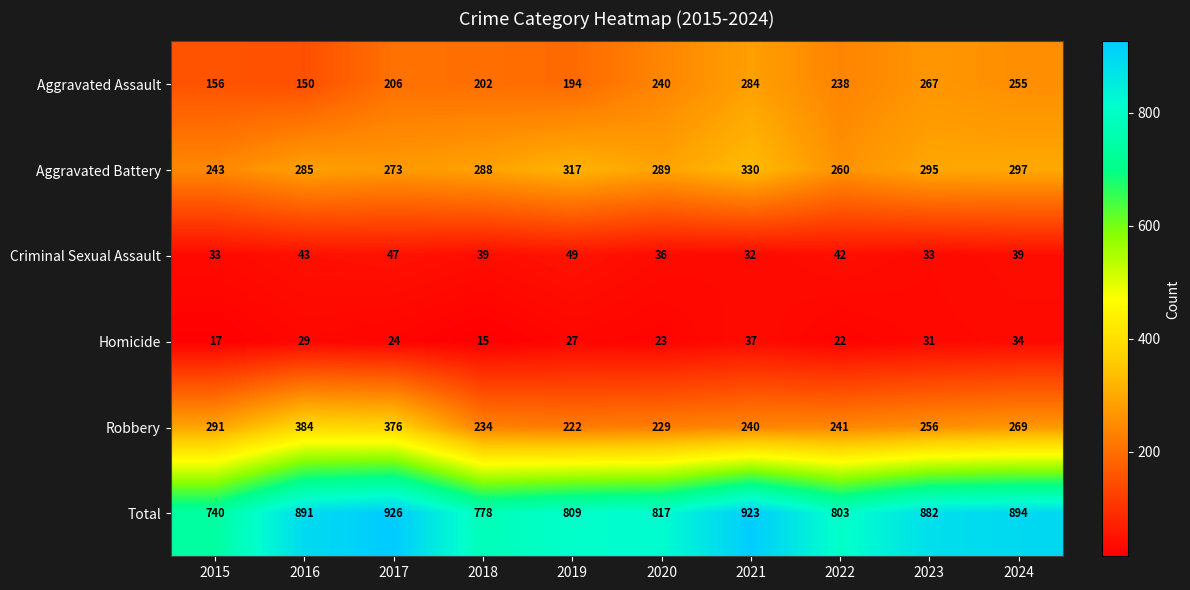

What is the maximum value shown in the chart?

926